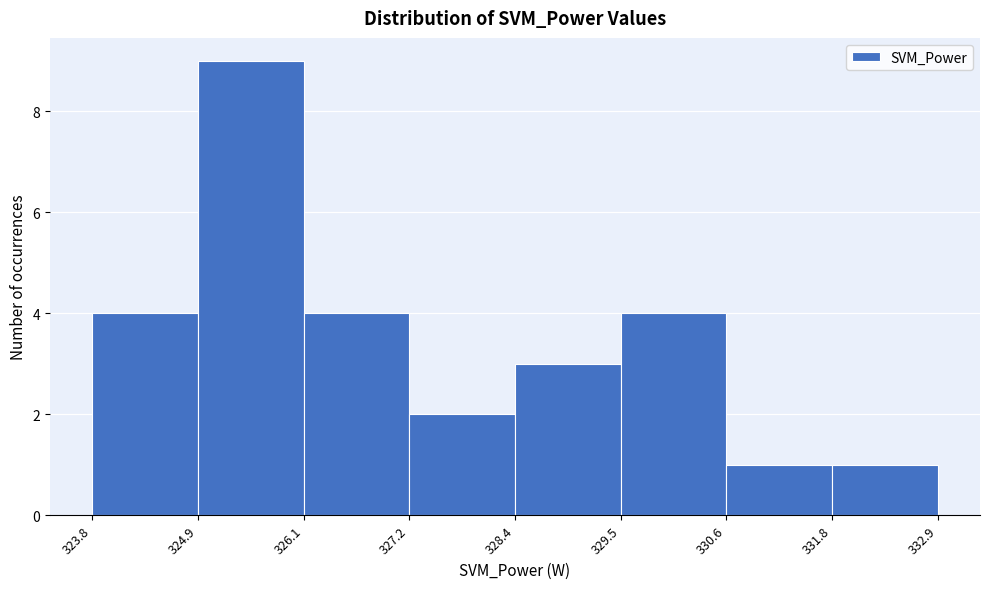

Reading left to right, transcribe this chart: for each bar, give the range it covers on the x-axis and its height. The values are not printed on the chart, so give them approximately, as read against the axis.

323.8 to 324.9: 4
324.9 to 326.1: 9
326.1 to 327.2: 4
327.2 to 328.4: 2
328.4 to 329.5: 3
329.5 to 330.6: 4
330.6 to 331.8: 1
331.8 to 332.9: 1